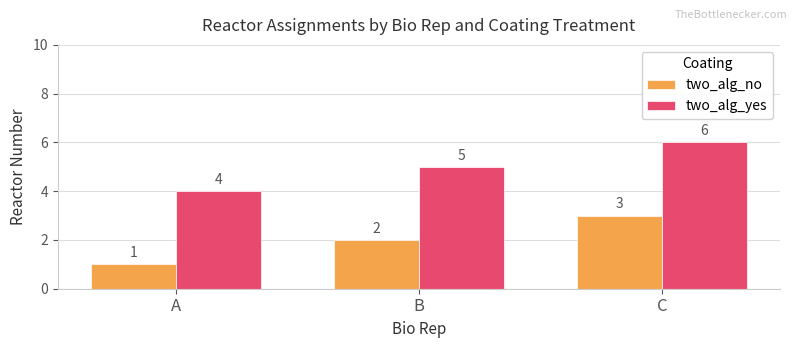

What is the sum of the two_alg_yes values at B and C?

11